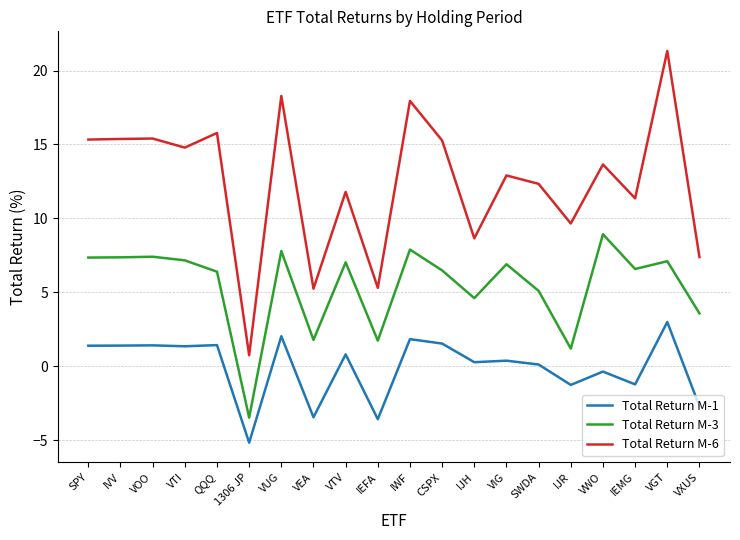

What position from the left is 1306 JP?

6